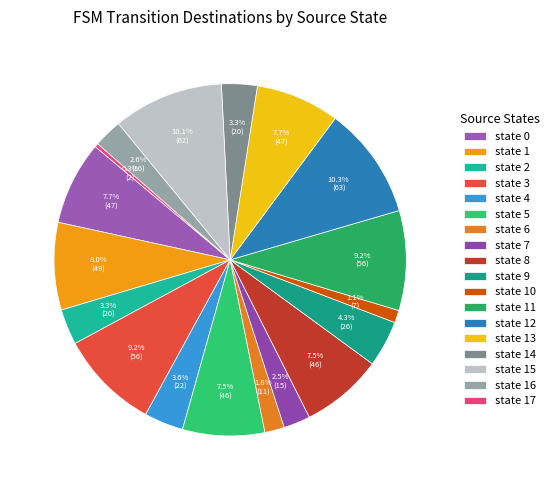

What is the smallest slice in the pie chart?

state 17